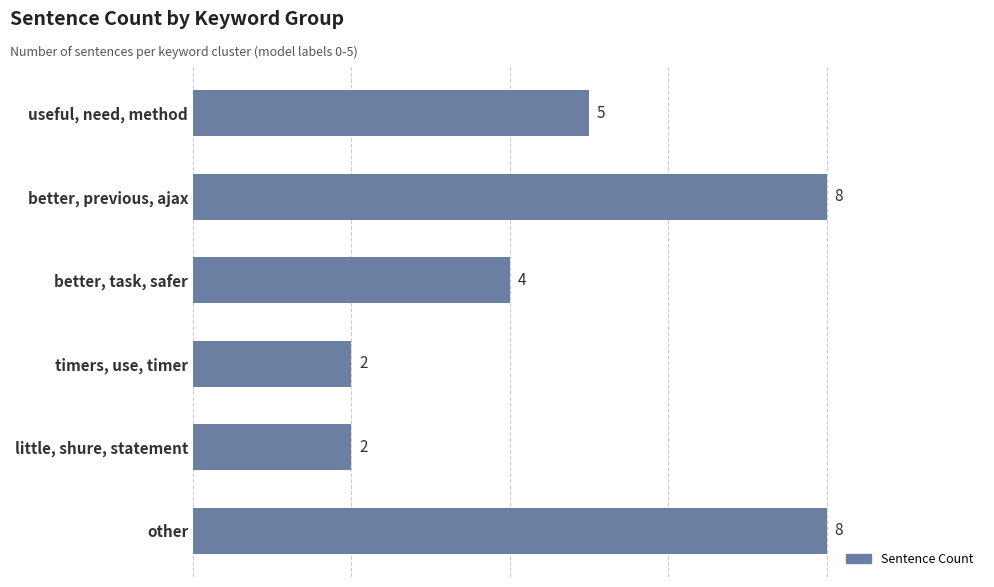

What is the maximum value shown in the chart?

8